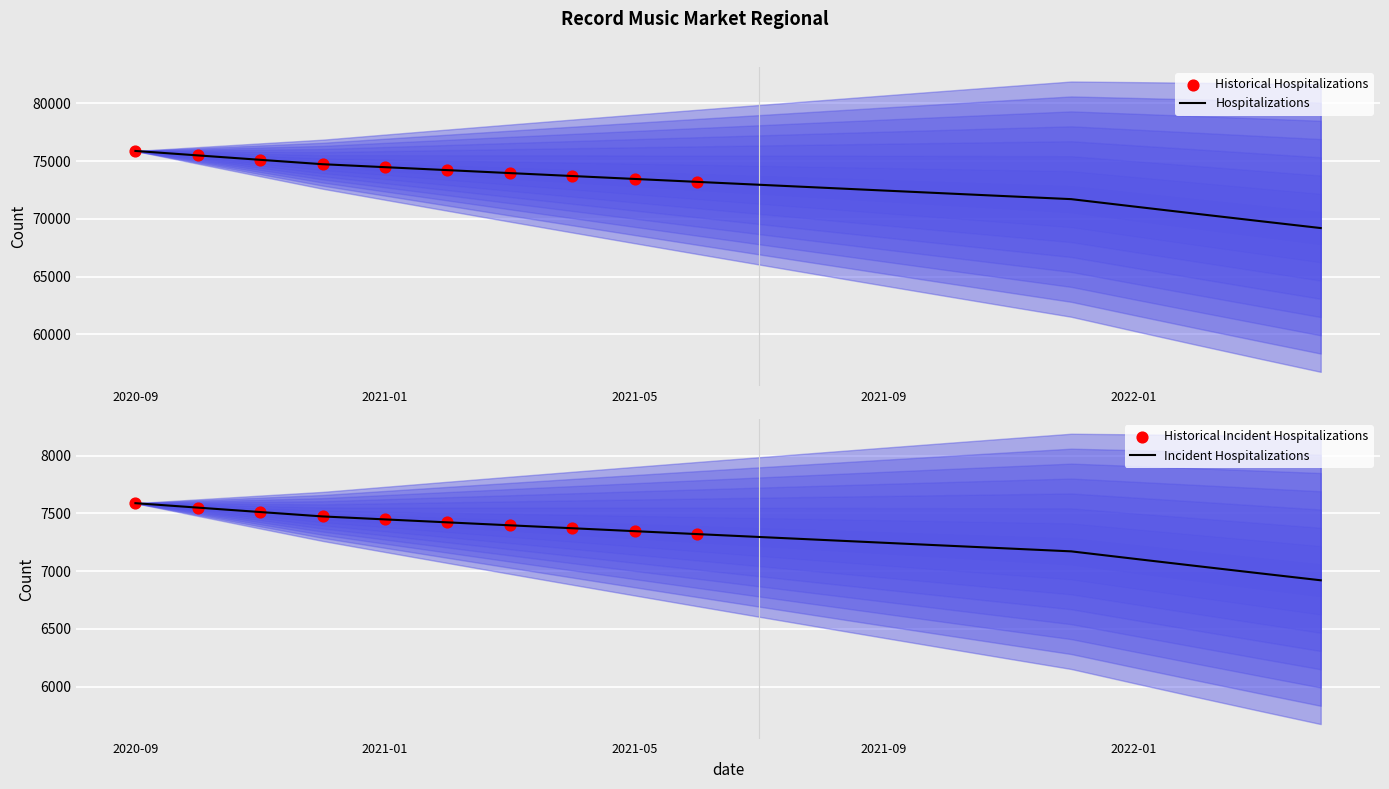

Approximately how many times larger is the value at 2021-01 compared to 2020-11?

1.0